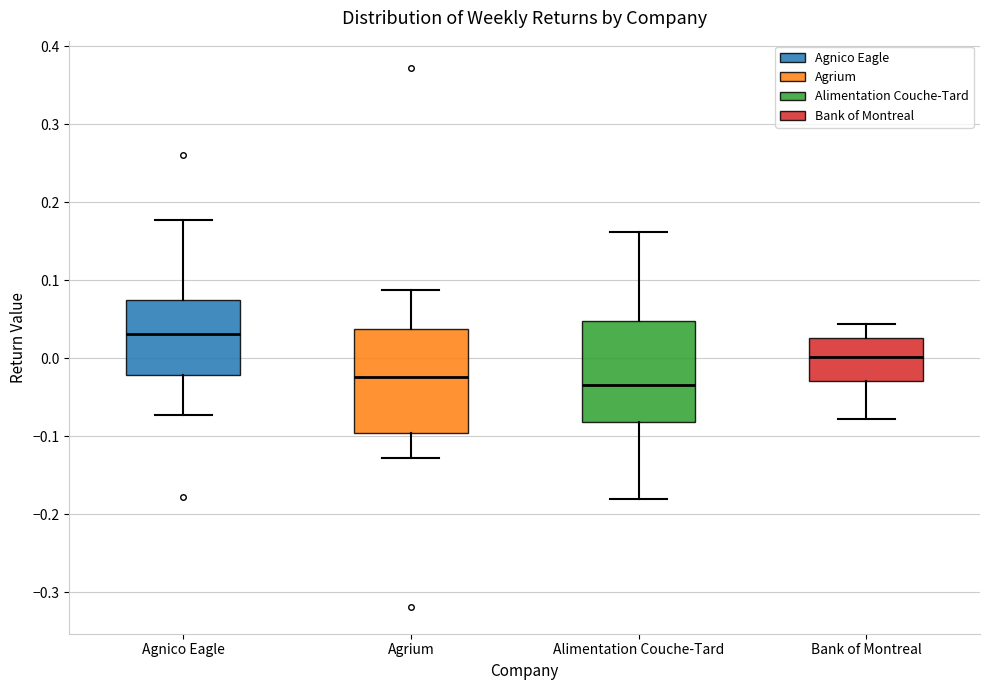

Which box's median line is the lowest?

Alimentation Couche-Tard